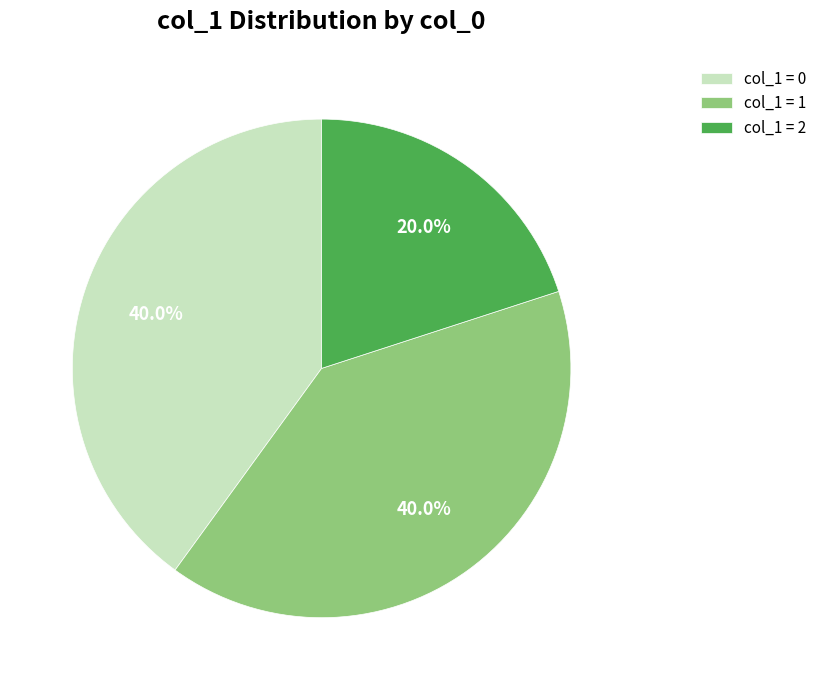

To the nearest percent, what is the difference between the largest and smallest slice percentages?

20%